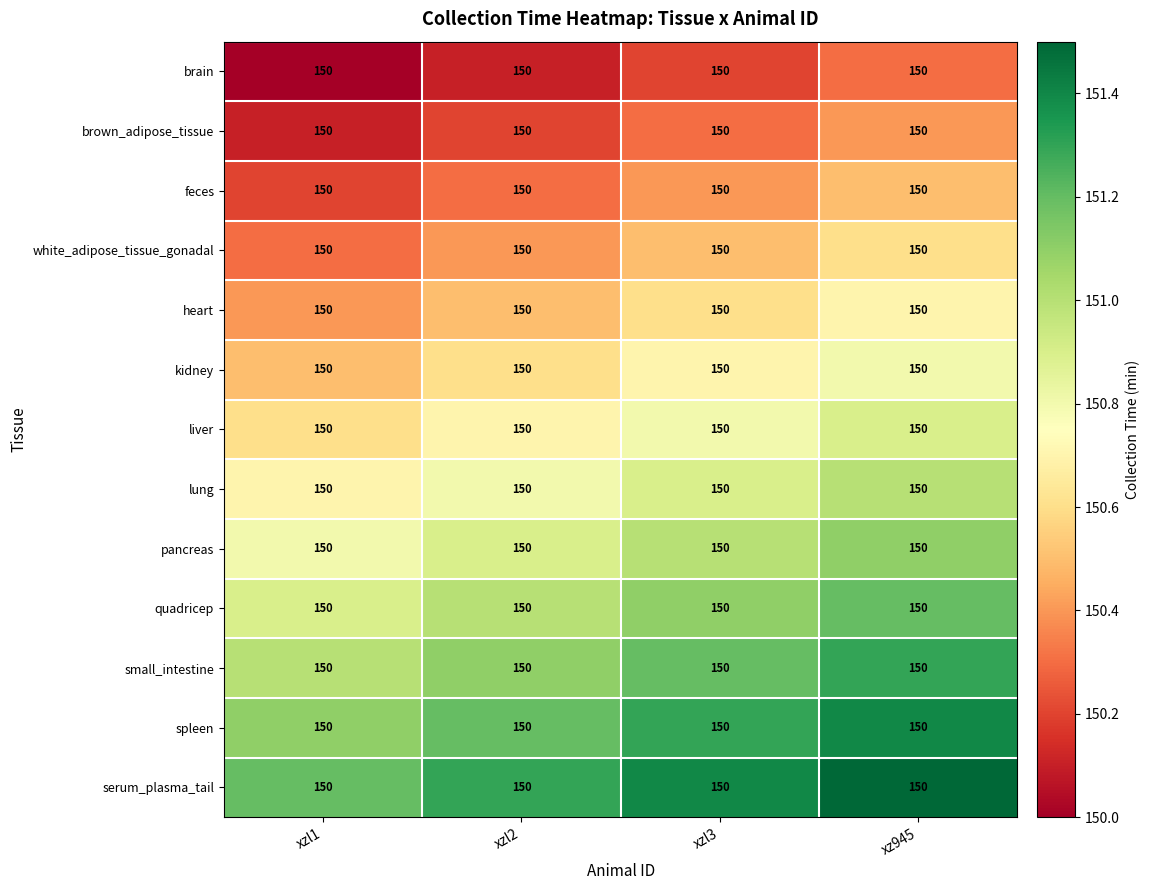

What is the approximate value of white_adipose_tissue_gonadal at xzl3?

150.5